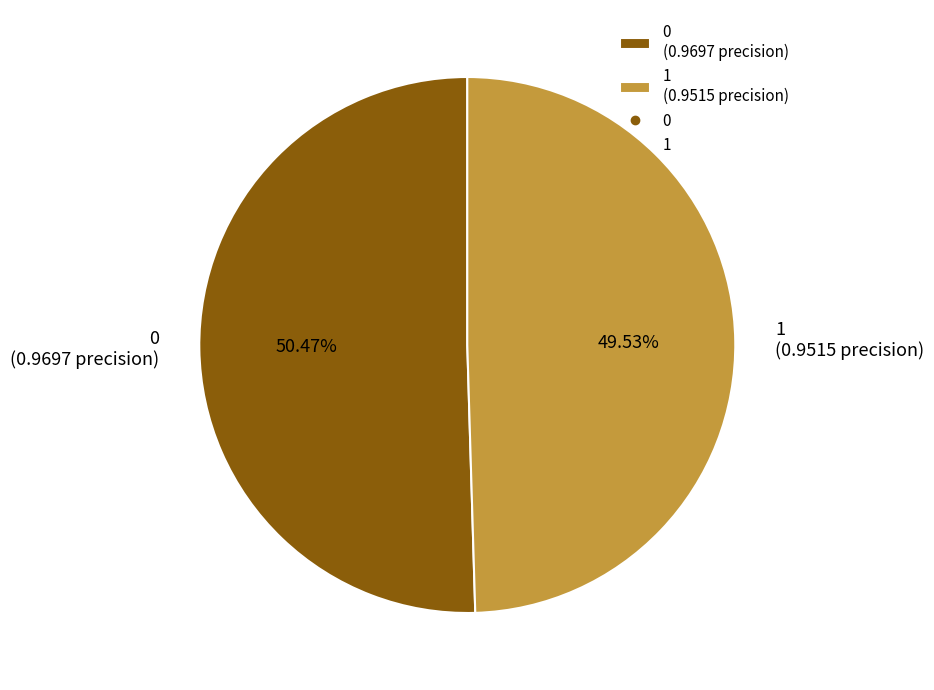

Is it true that 0 is 36% of the pie?

False